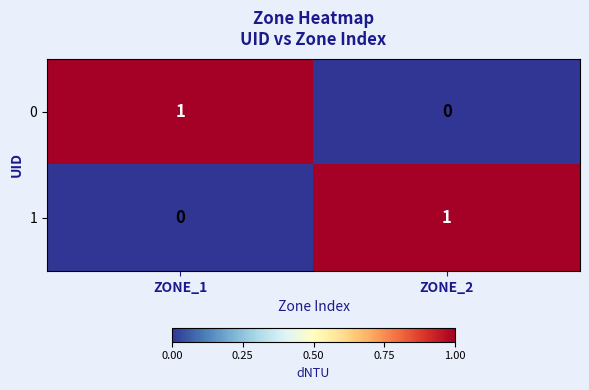

At which label is 1 closest to 0?

ZONE_1